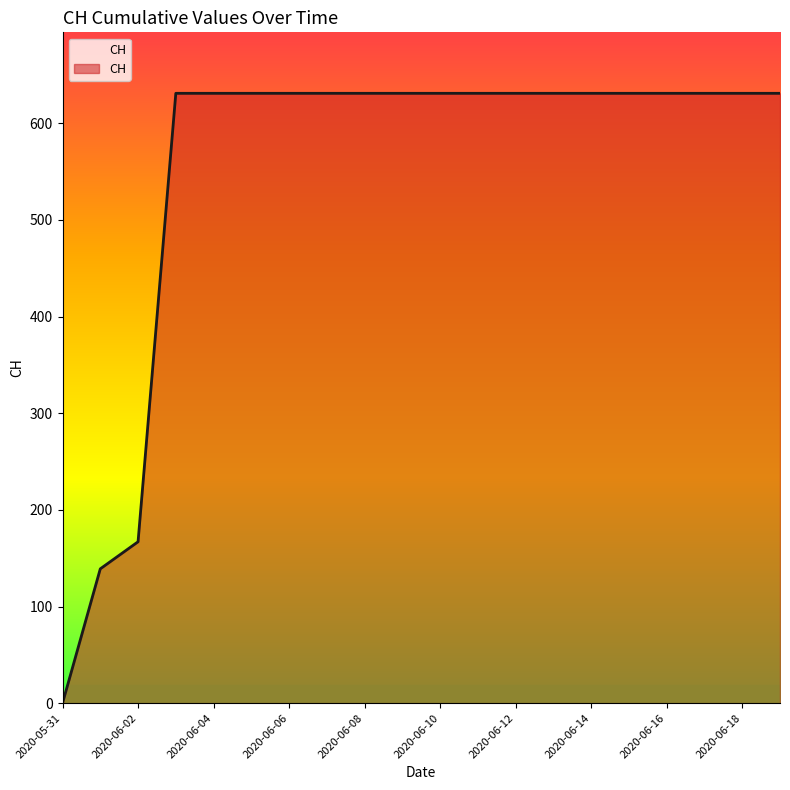

Which category has the lowest value across all series?

2020-05-31